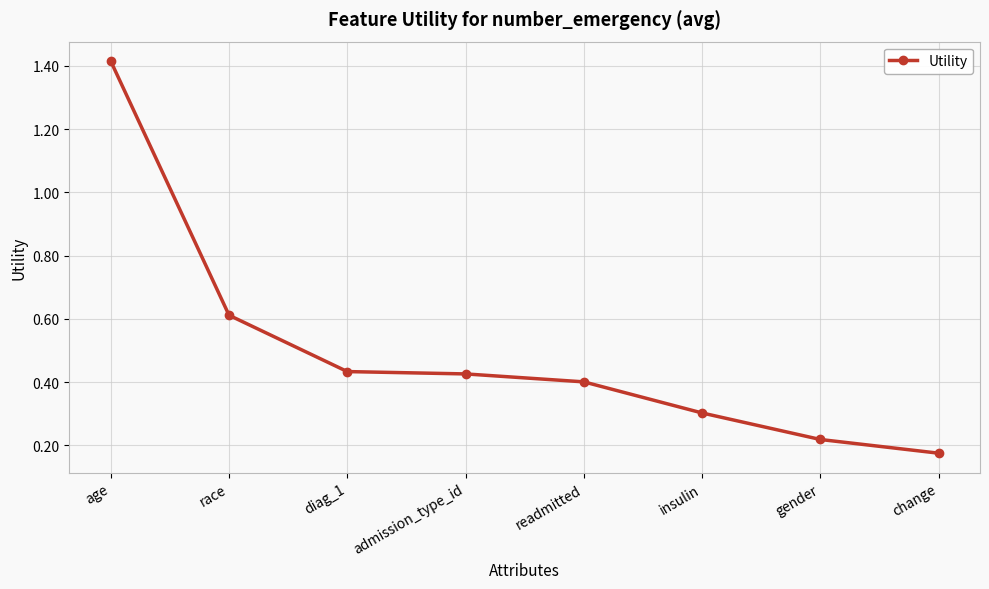

Is it true that the value at diag_1 is 0.4?

True